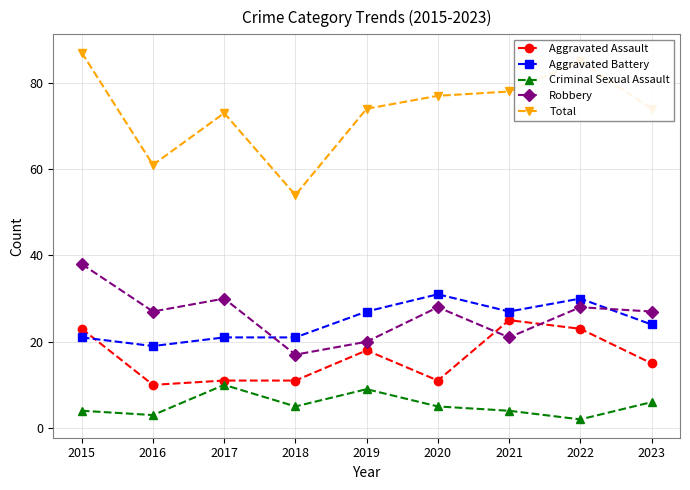

What is the lowest value of the Robbery series?

17